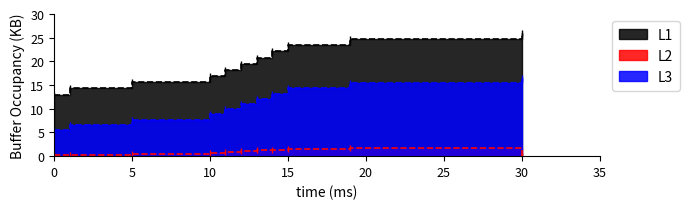

What is the maximum value shown in the chart?

26.0